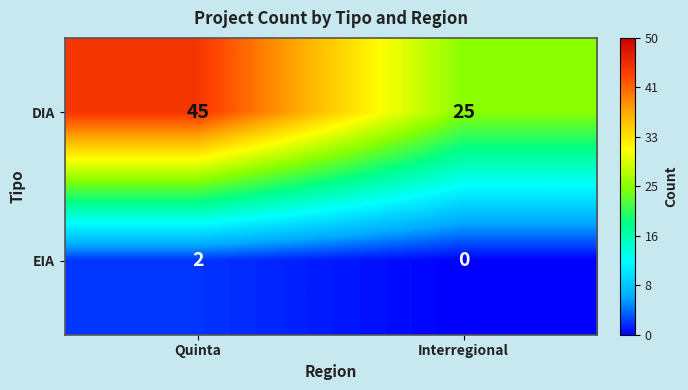

Which series has the largest total across all categories?

DIA